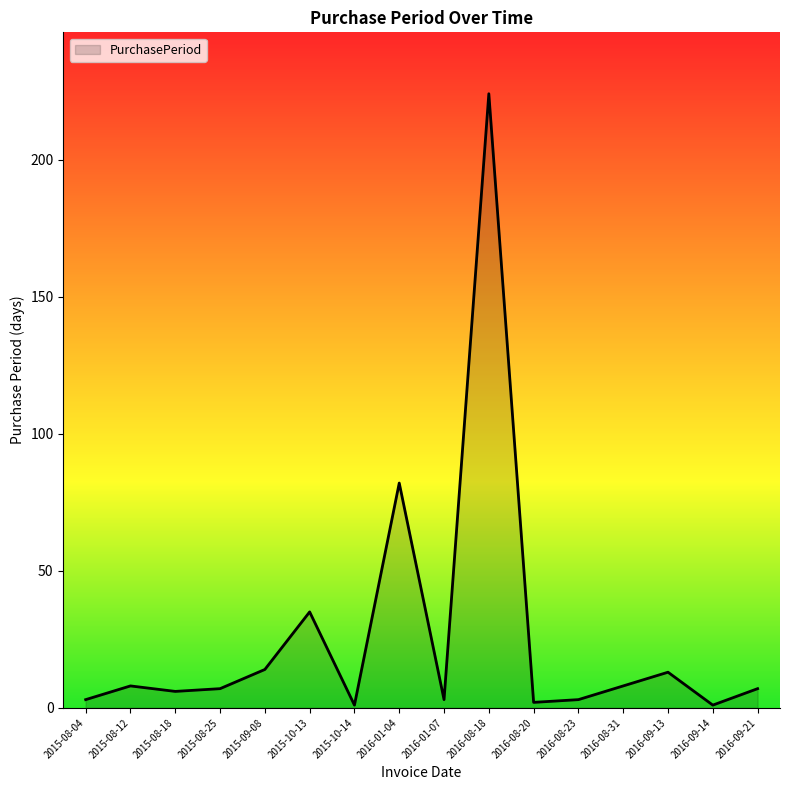

Which category has the highest value across all series?

2016-08-18